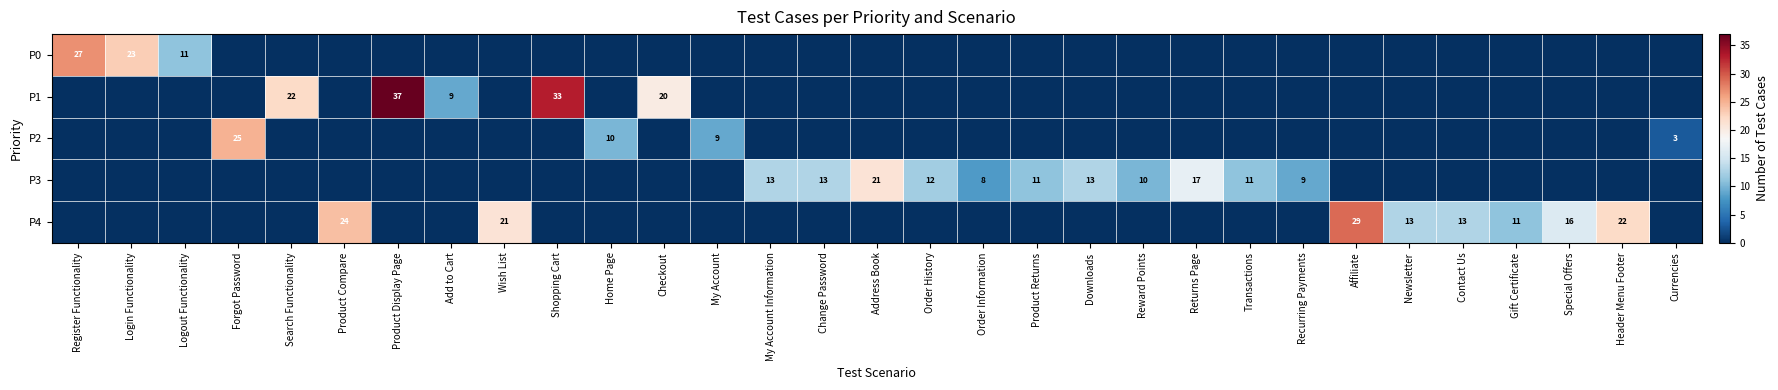

Is it true that P2 equals 10 at Home Page?

True